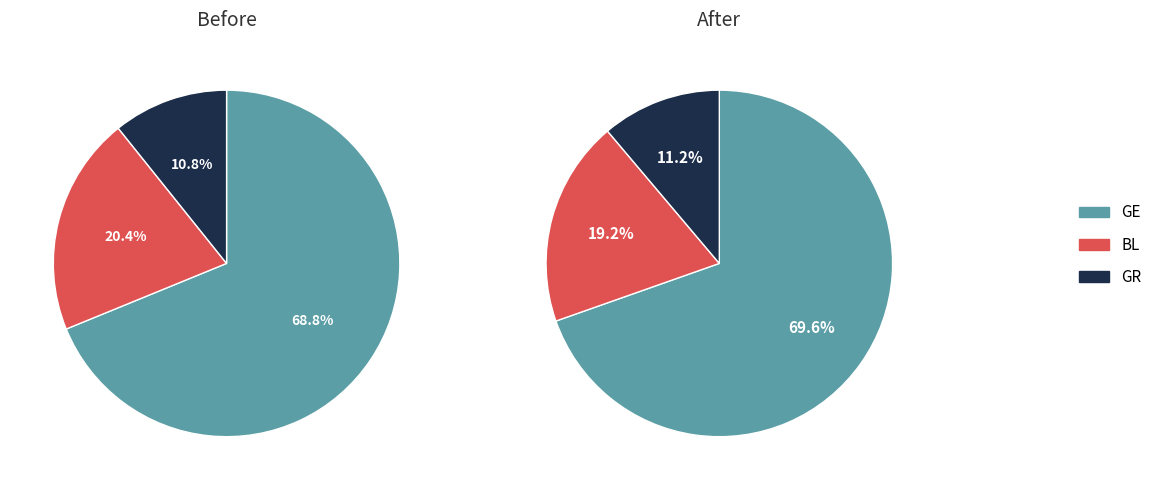

The 2020-03-05 slice represents 1% of the pie. True or false?

False